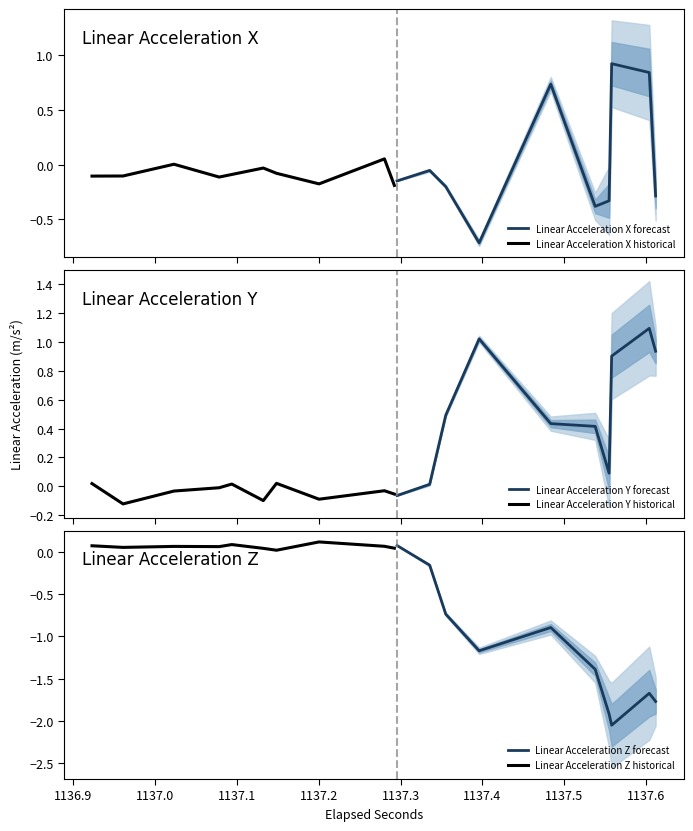

How many data points does each series have?

20